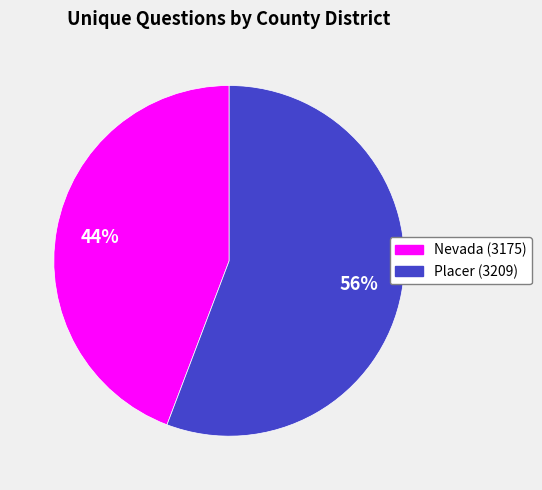

The Nevada (3175) slice represents 53% of the pie. True or false?

False